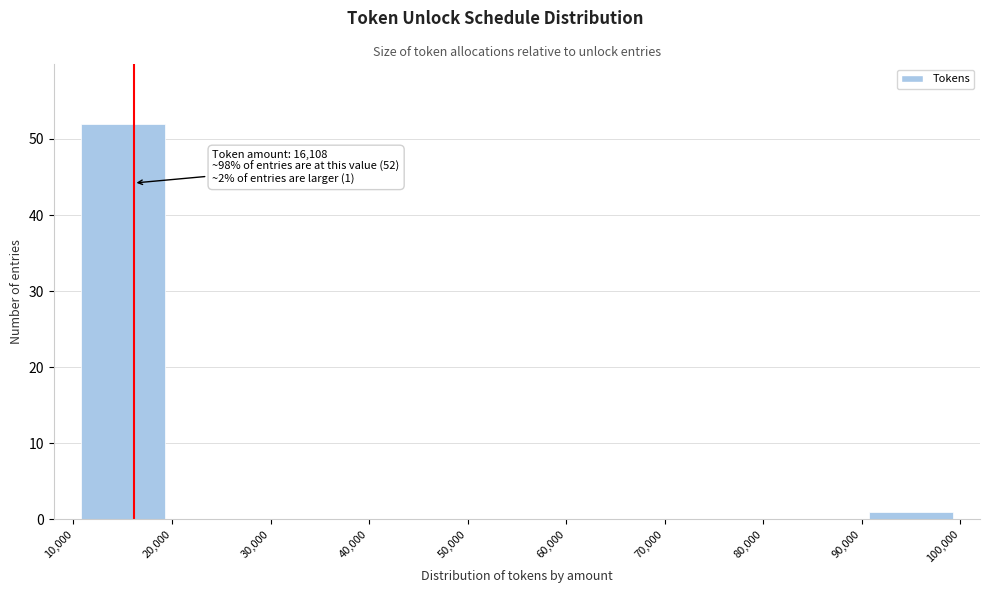

Which range on the x-axis has the tallest bar?

10,000 to 20,000